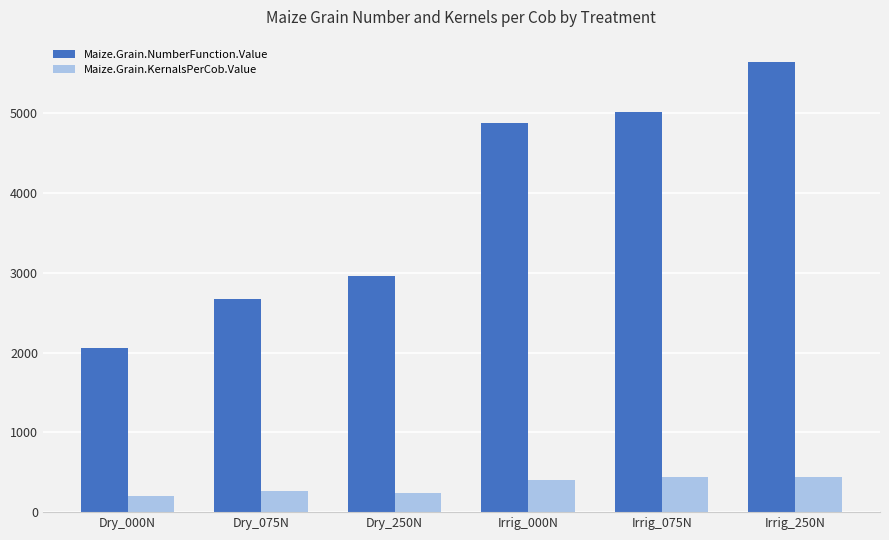

What is the sum of all Maize.Grain.KernalsPerCob.Value values?

1983.5